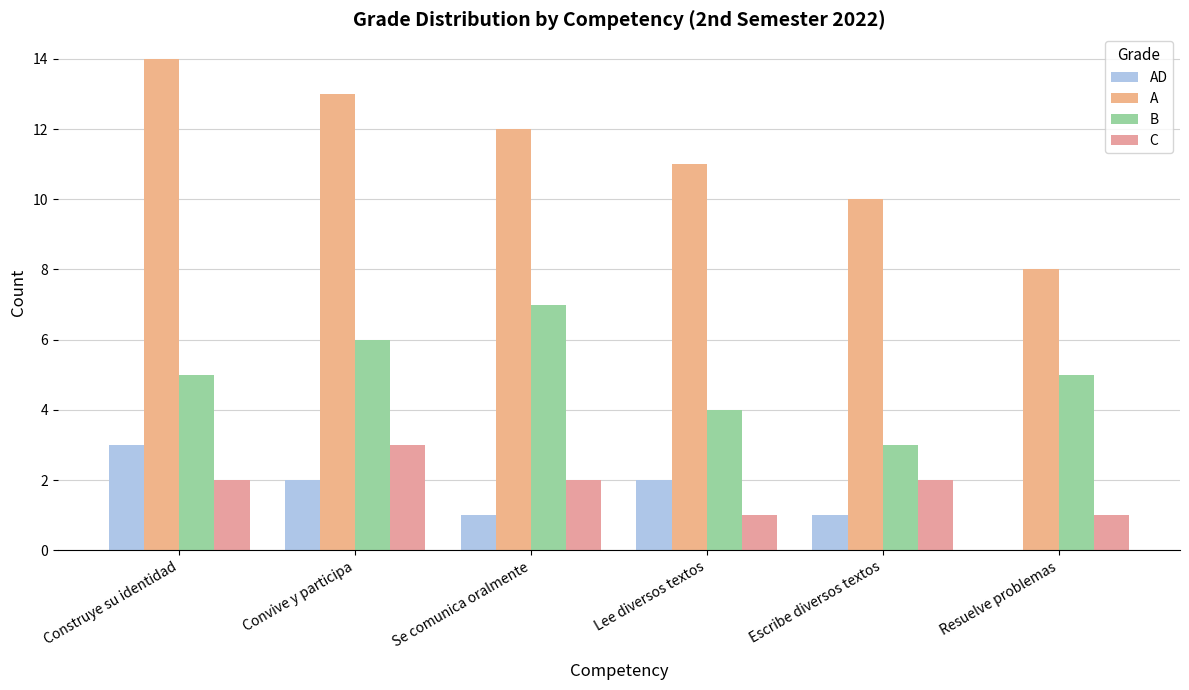

What is the label of the 6th bar from the right?

Construye su identidad